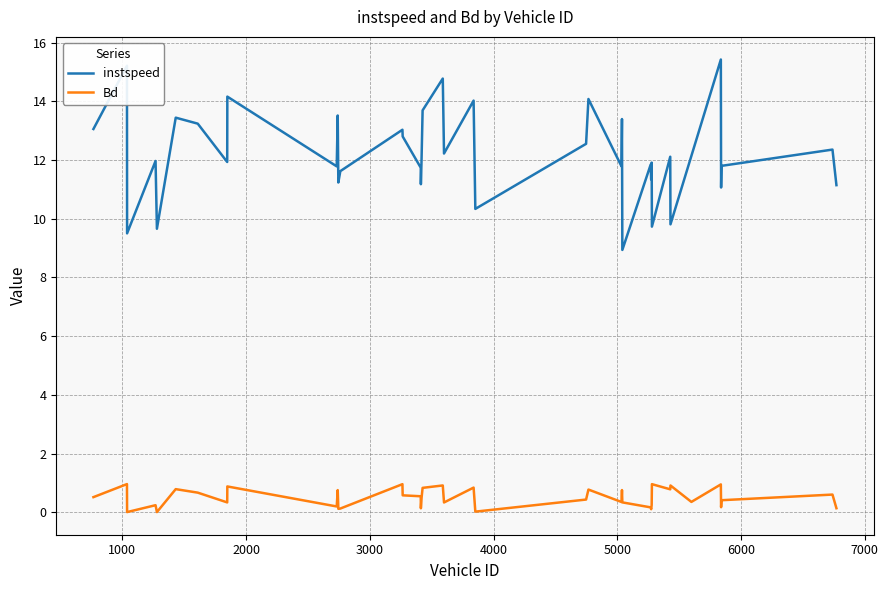

What is the average value of the Bd series?

0.5